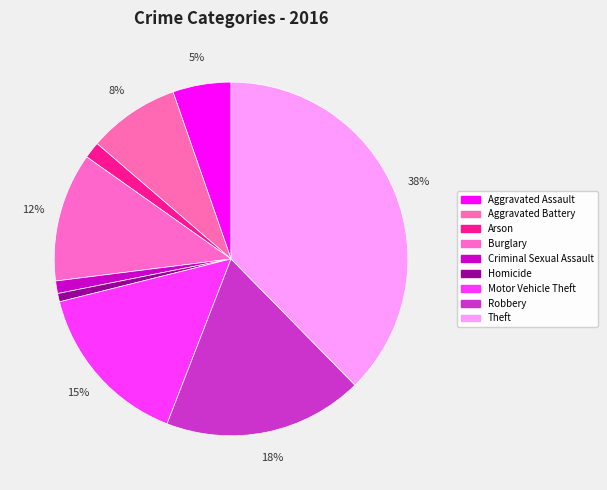

Between Burglary and Homicide, which is larger?

Burglary